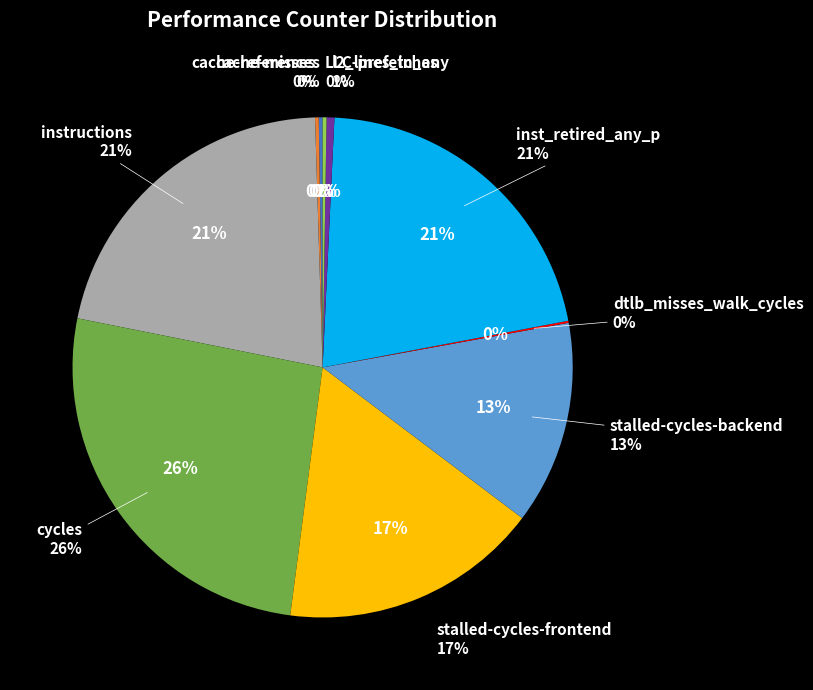

Is cycles the majority of the pie?

No